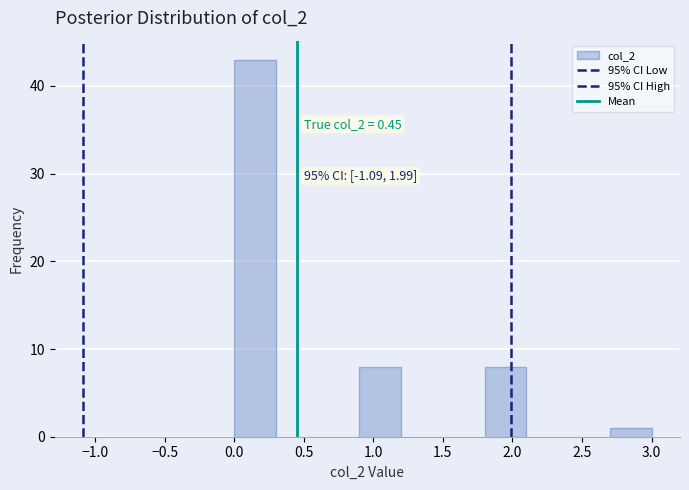

Which range on the x-axis has the tallest bar?

0.0 to 0.3